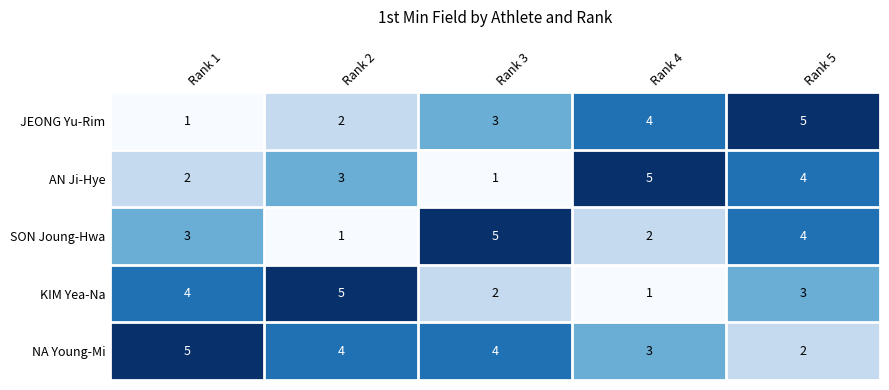

What is the difference between the highest and lowest values at Rank 5?

3